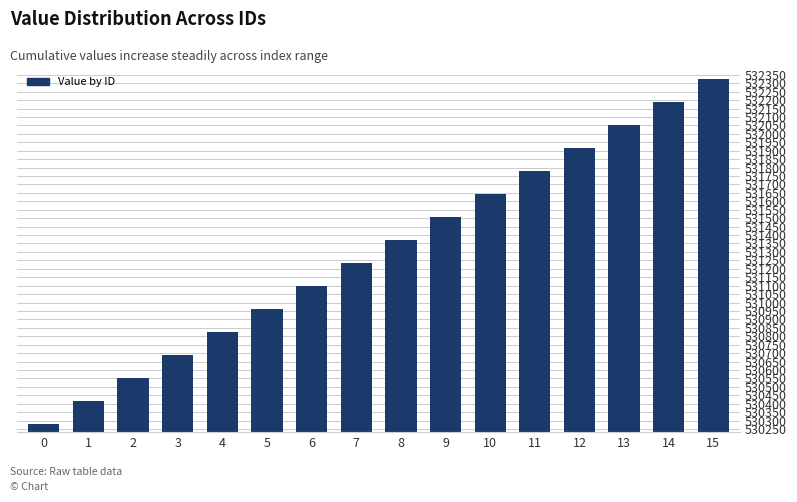

What is the average value?

531302